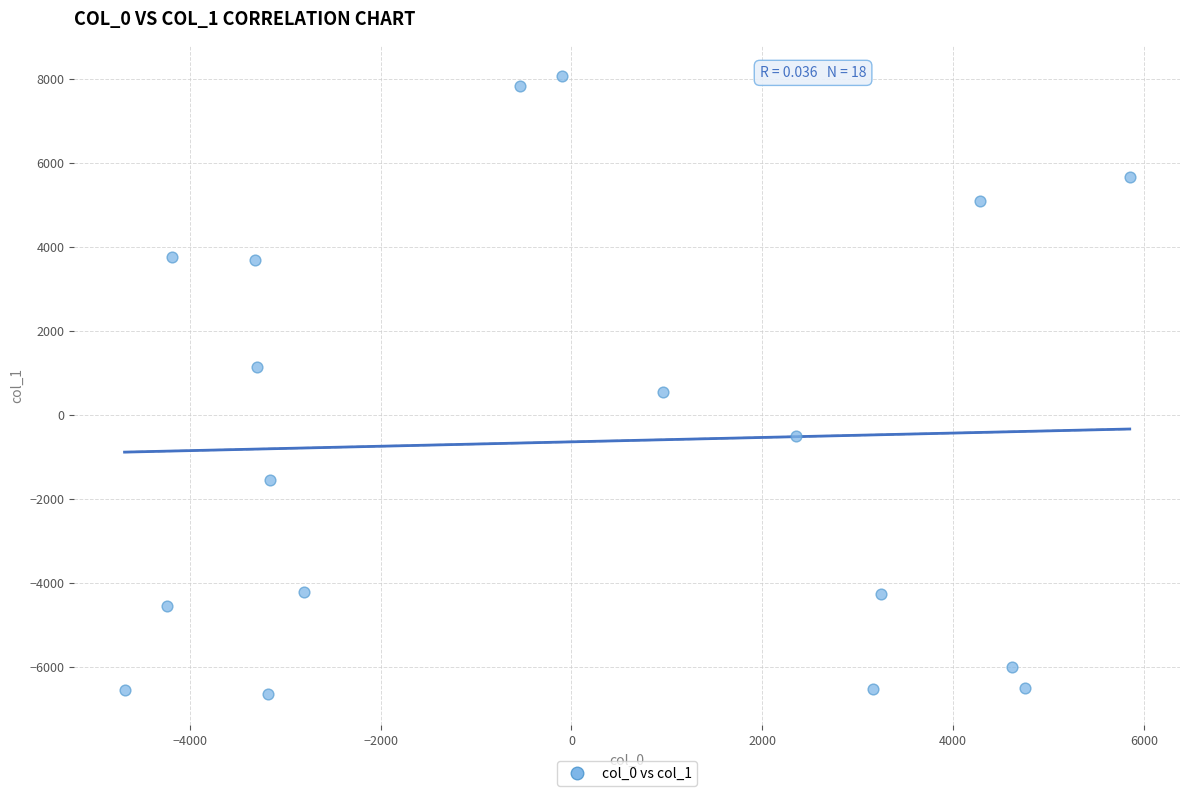

What Y value in the scatter plot is closest to 702?

530.1